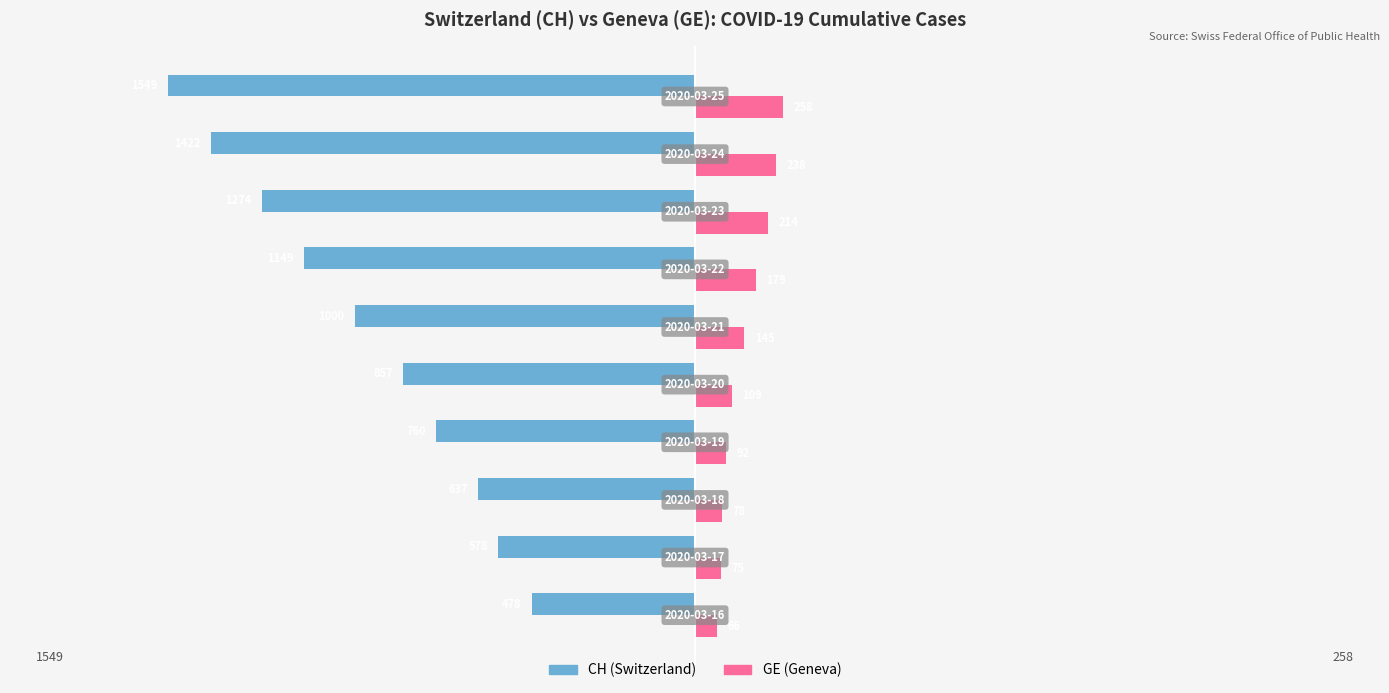

Which series has the largest total across all categories?

GE (Geneva)